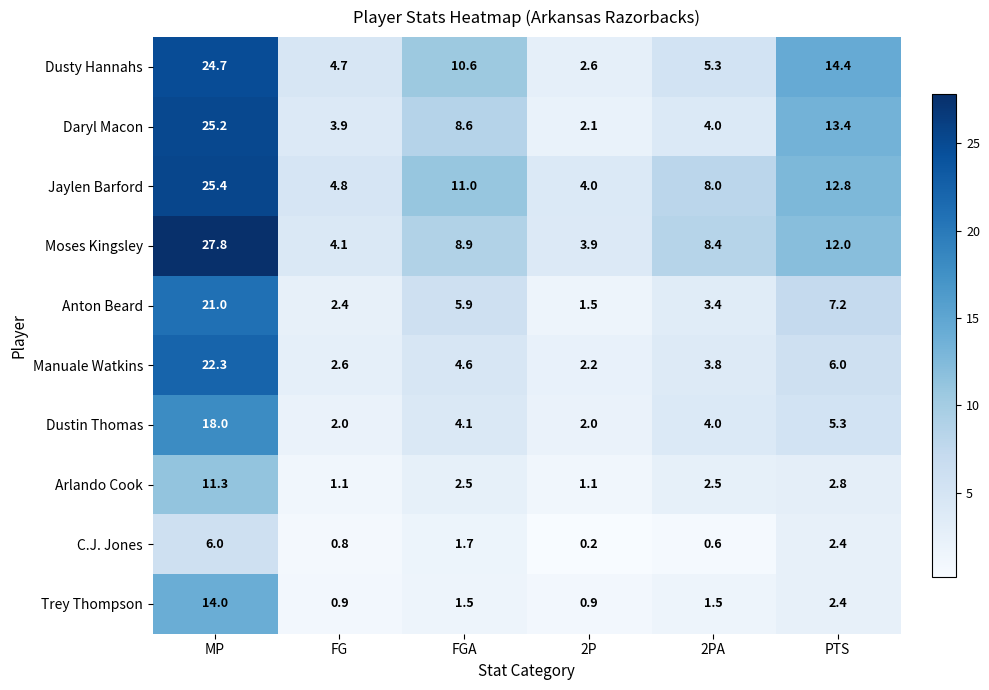

What is the difference between the maximum and minimum values in the Daryl Macon series?

23.1